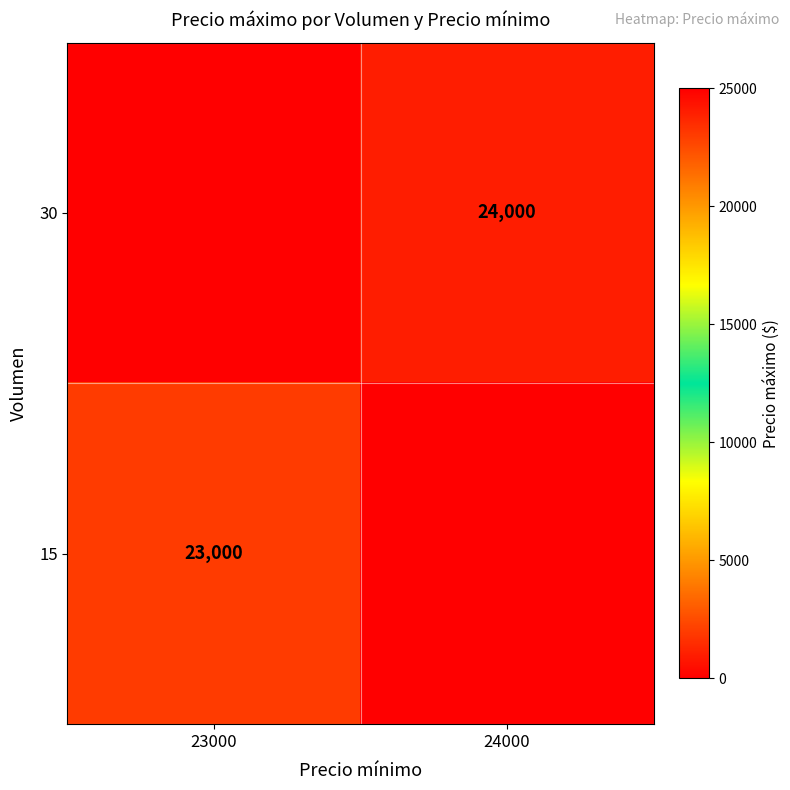

The value of 30 at 24000 is 24000. True or false?

True